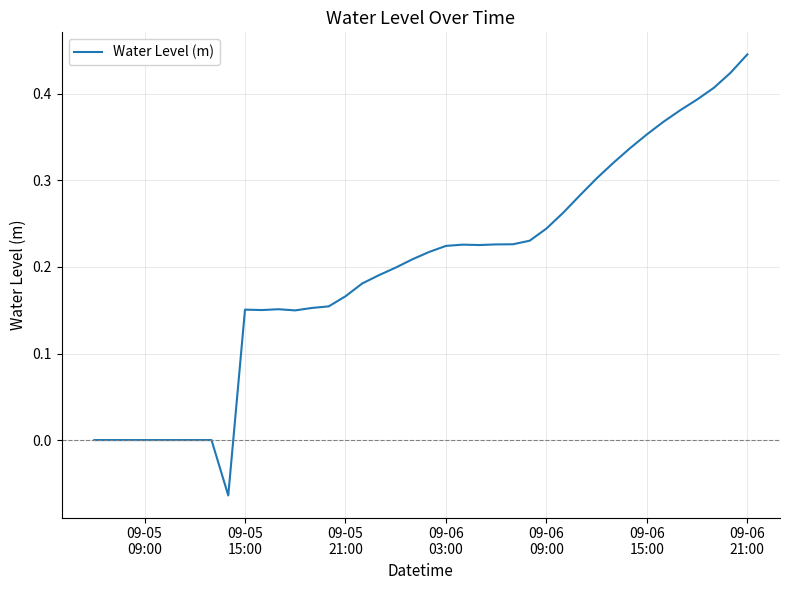

What is the difference between the maximum and minimum values?

0.5